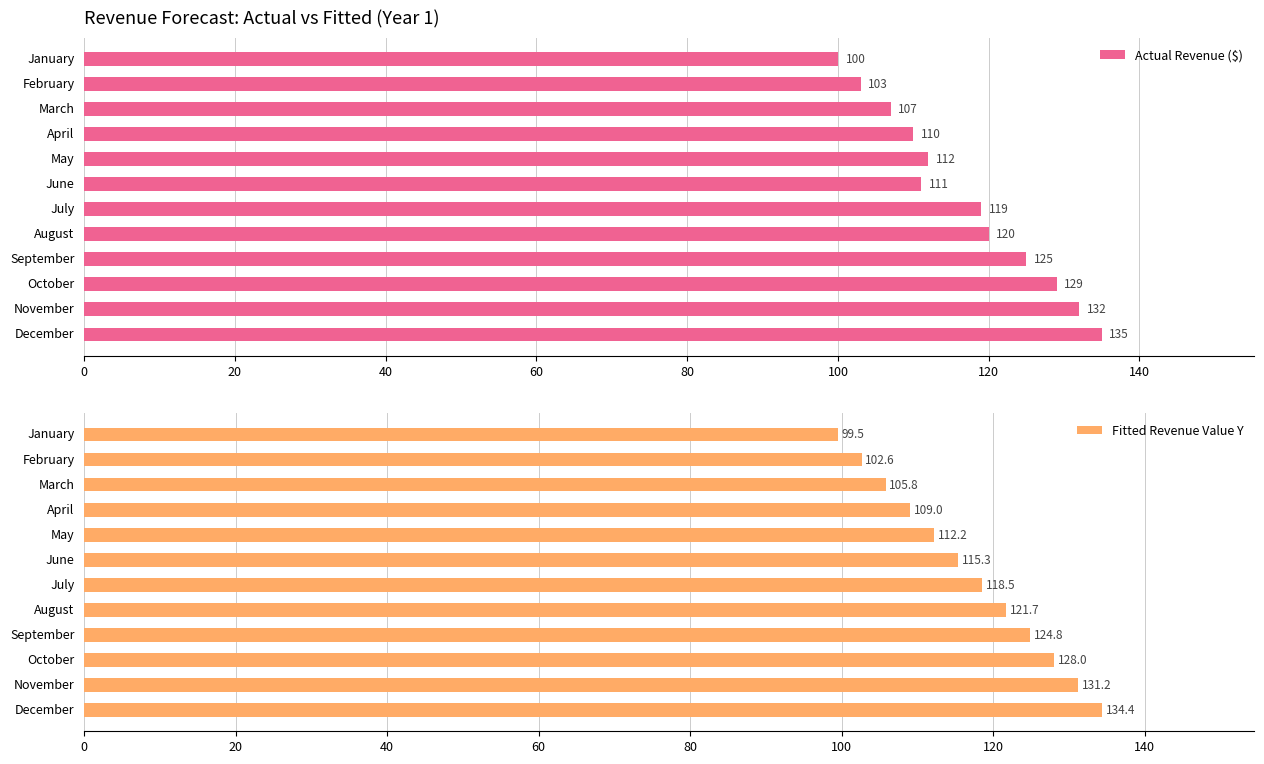

List the labels in order of Fitted Revenue Value Y value, smallest first.

January, February, March, April, May, June, July, August, September, October, November, December